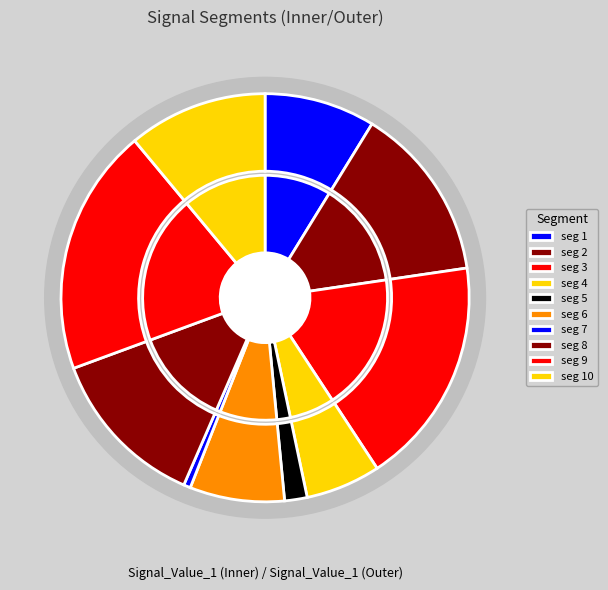

What percentage is the signal segment 7 slice, to the nearest percent?

1%